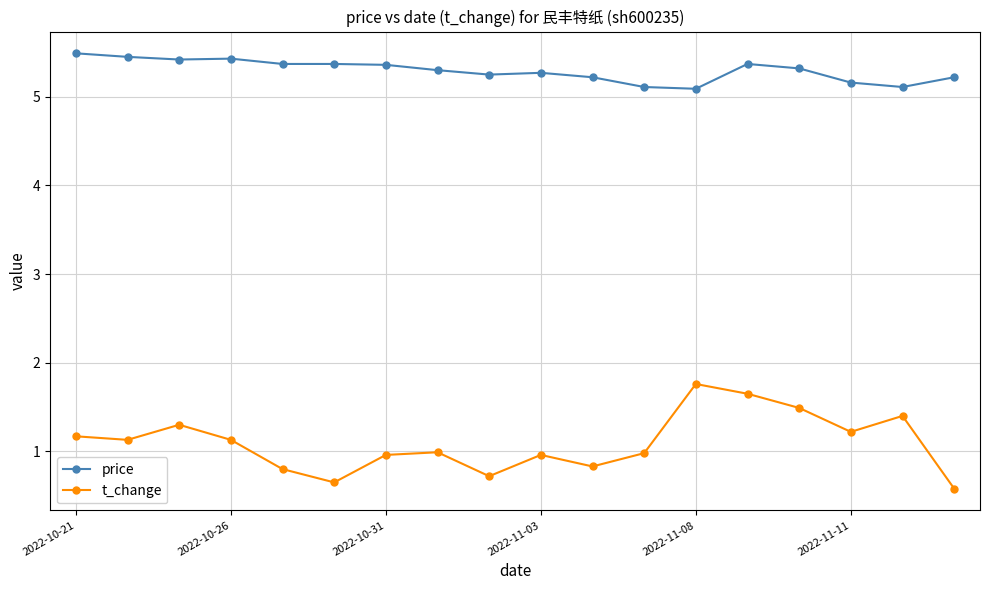

What is the value of the t_change point at the 5th from the left?

0.8